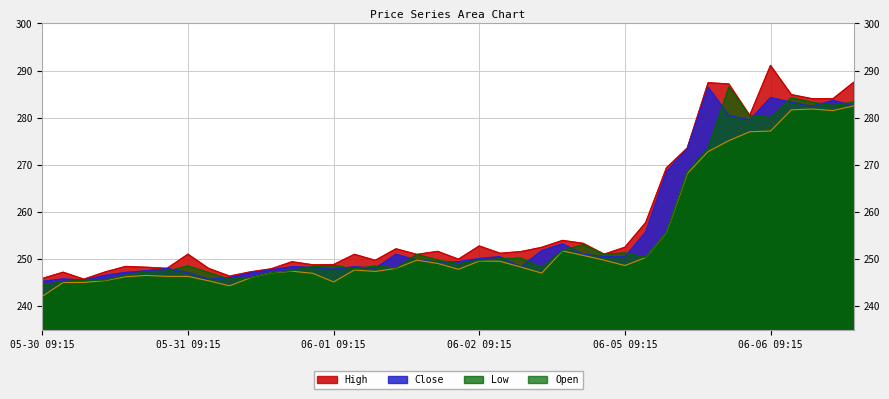

Rank the categories by High value from lowest to highest.

05-30 11:15, 05-30 09:15, 05-31 11:15, 05-30 10:15, 05-30 12:15, 05-31 12:15, 05-31 13:15, 05-31 10:15, 05-30 15:15, 05-30 14:15, 05-30 13:15, 05-31 15:15, 06-01 09:15, 05-31 14:15, 06-01 11:15, 06-01 15:15, 06-01 13:15, 06-01 10:15, 05-31 09:15, 06-02 15:15, 06-02 10:15, 06-02 11:15, 06-01 14:15, 06-01 12:15, 06-02 12:15, 06-05 09:15, 06-02 09:15, 06-02 14:15, 06-02 13:15, 06-05 10:15, 06-05 11:15, 06-05 12:15, 06-05 15:15, 06-06 11:15, 06-06 12:15, 06-06 10:15, 06-05 14:15, 06-05 13:15, 06-06 13:15, 06-06 09:15